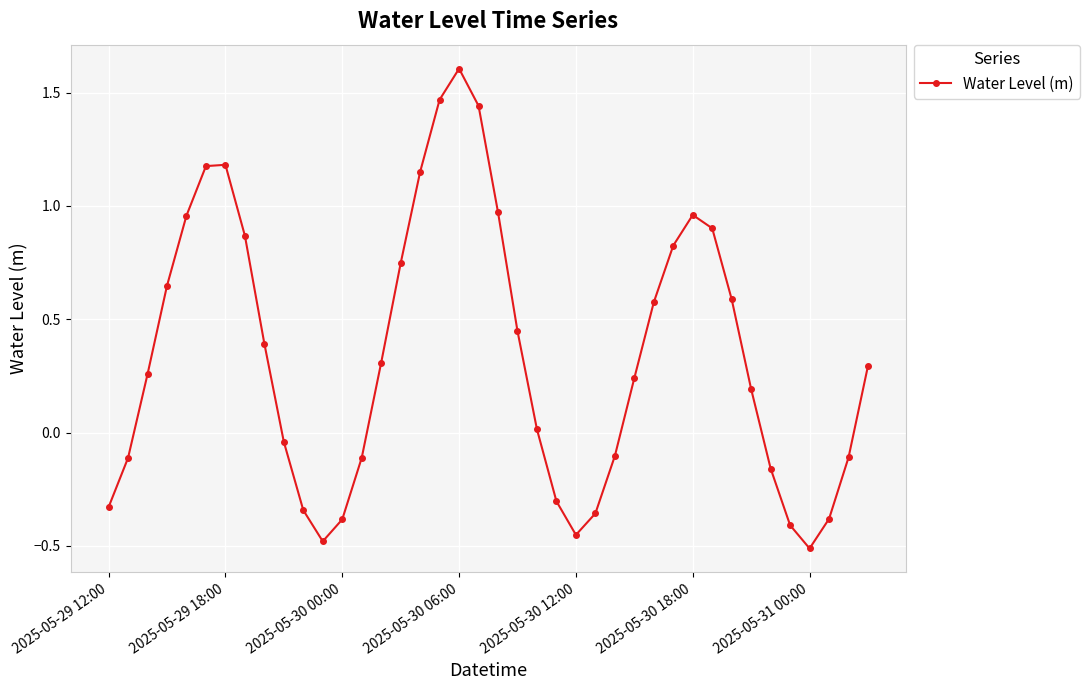

What is the value of the 39th point from the left?

-0.1